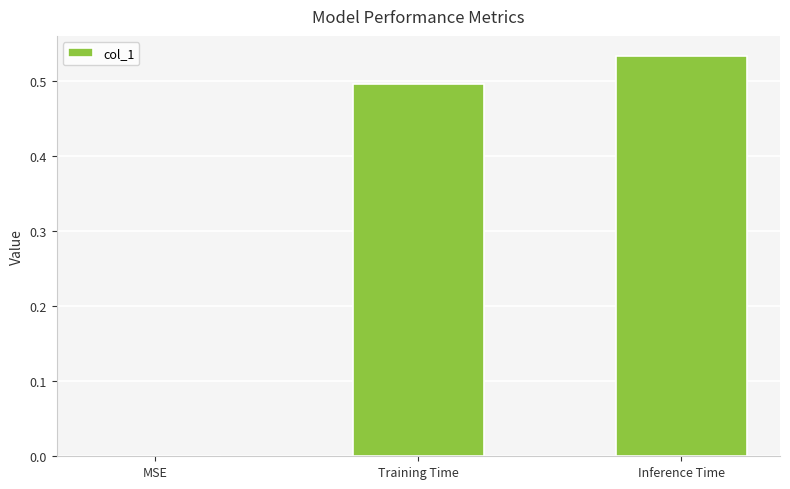

The chart shows a value of 0.4 at Inference Time. True or false?

False